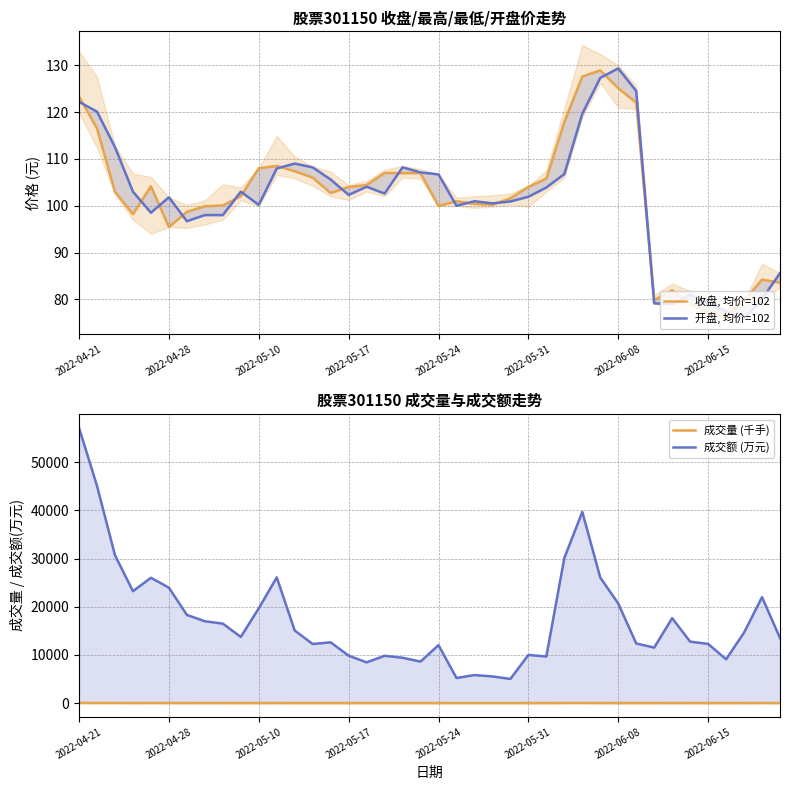

Is it true that 成交量 (千手) equals 18.6 at 2022-05-10?

True